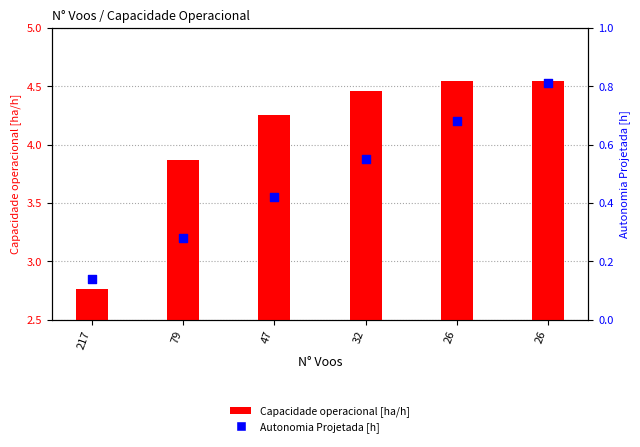

Is the value of Autonomia Projetada [h] at 217 greater than the value of Capacidade operacional [ha/h] at 26?

No